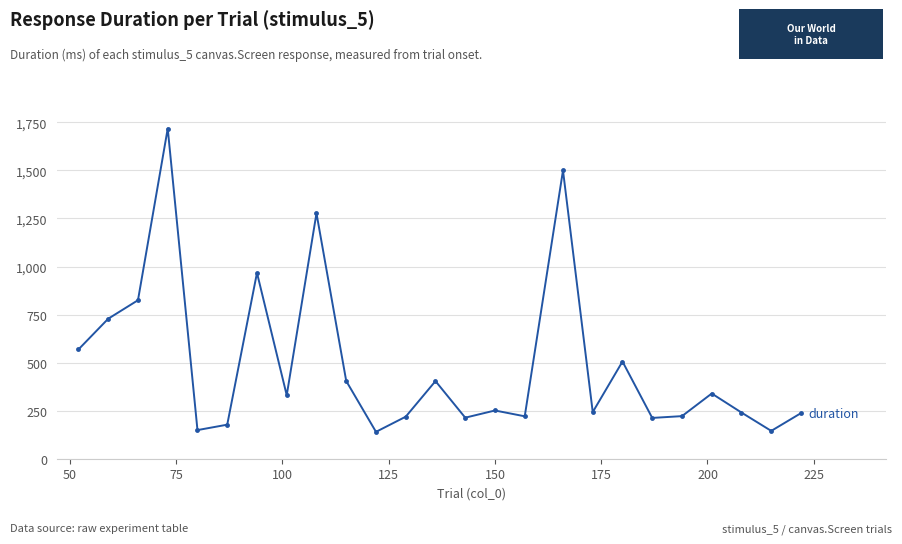

What is the difference between the second highest and second lowest values?

1355.0